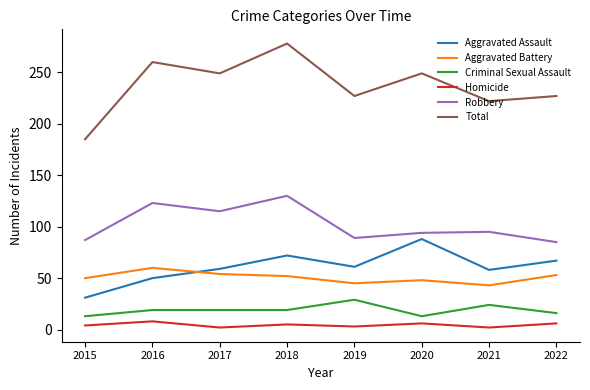

Is the value of Aggravated Assault at 2016 greater than the value of Total at 2015?

No